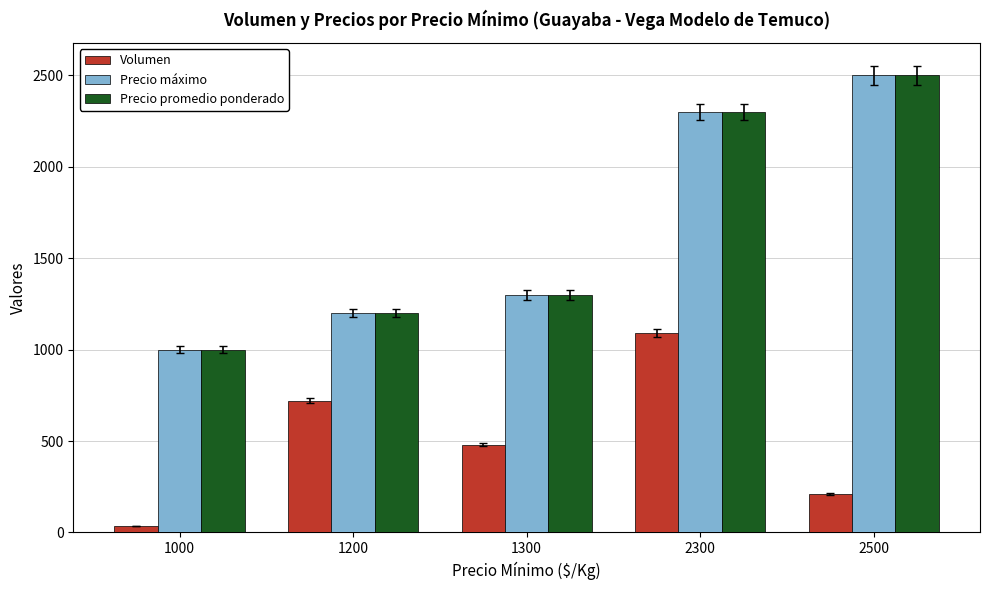

Are the bars horizontal?

No